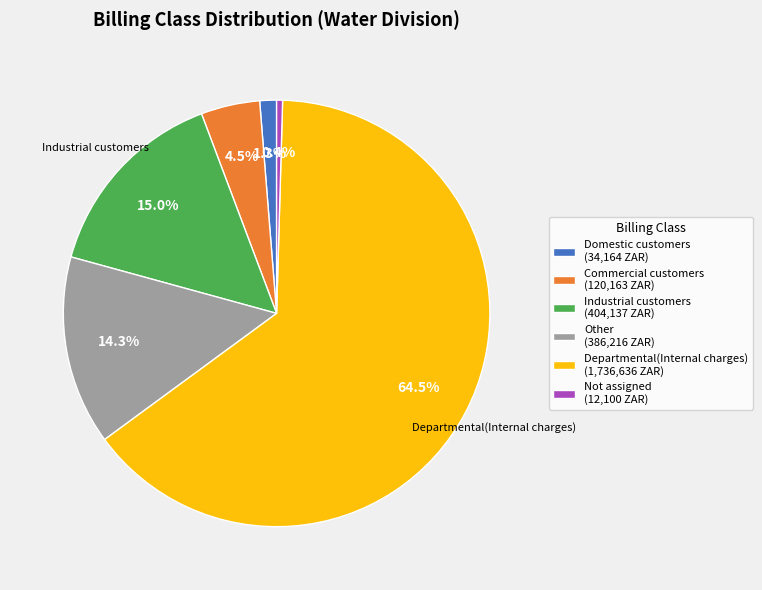

Which category accounts for the majority?

Departmental(Internal charges)